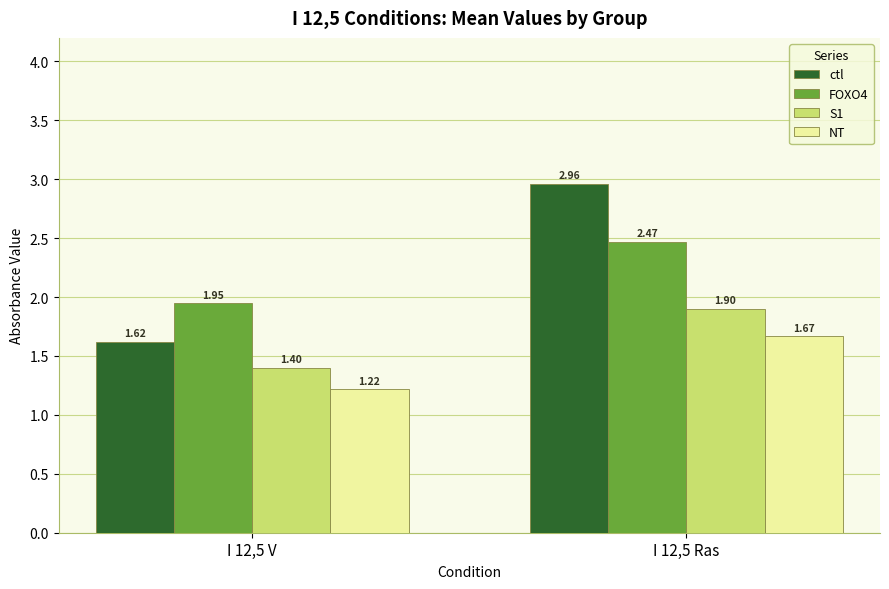

Which series has the widest spread of values?

ctl